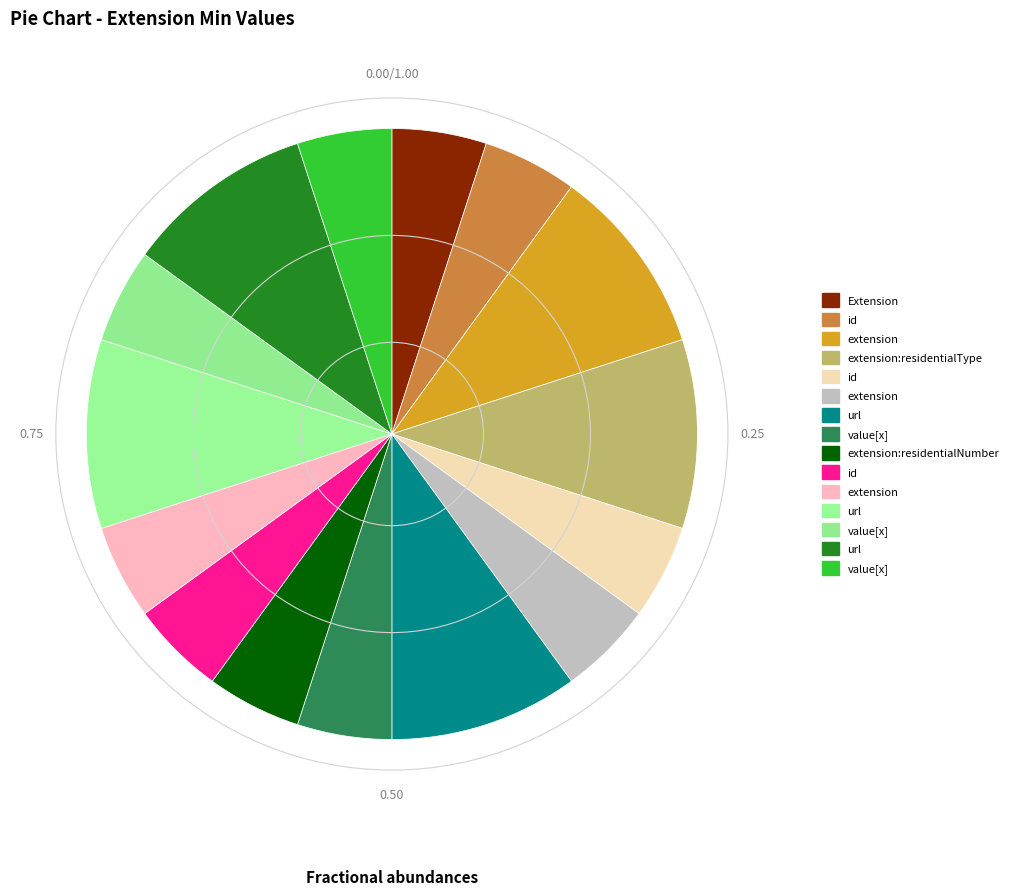

Count the number of slices in the pie.

15